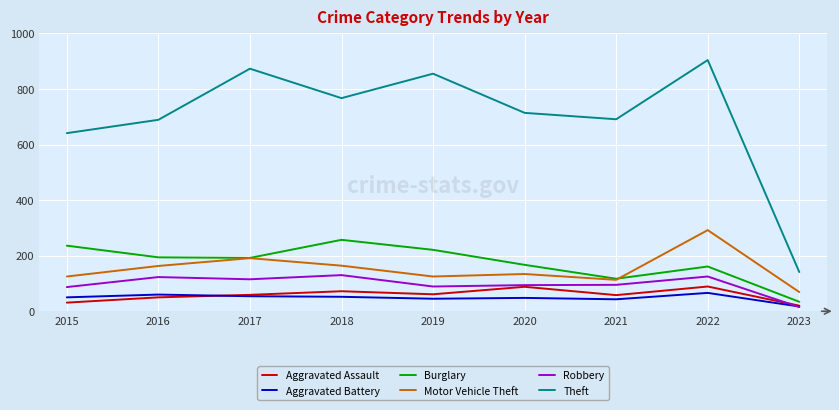

What is the difference between the Aggravated Assault values at 2022 and 2015?

58